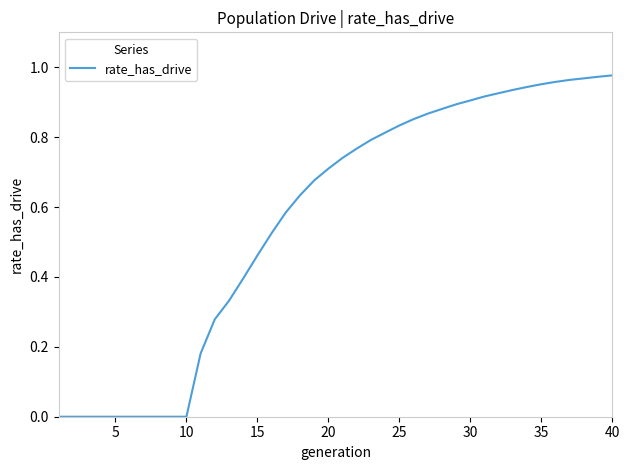

Reading left to right, what are all the values shown in this chart?

0.0	0.0	0.0	0.0	0.0	0.0	0.0	0.0	0.0	0.0	0.2	0.3	0.3	0.4	0.5	0.5	0.6	0.6	0.7	0.7	0.7	0.8	0.8	0.8	0.8	0.9	0.9	0.9	0.9	0.9	0.9	0.9	0.9	0.9	1.0	1.0	1.0	1.0	1.0	1.0